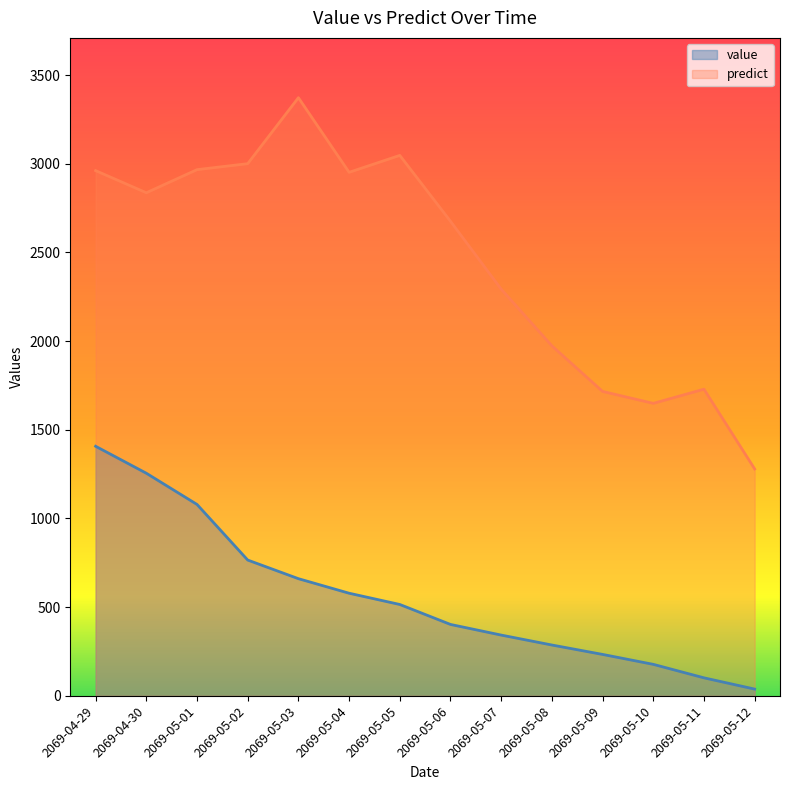

At how many categories does at least one series exceed 1212?

14